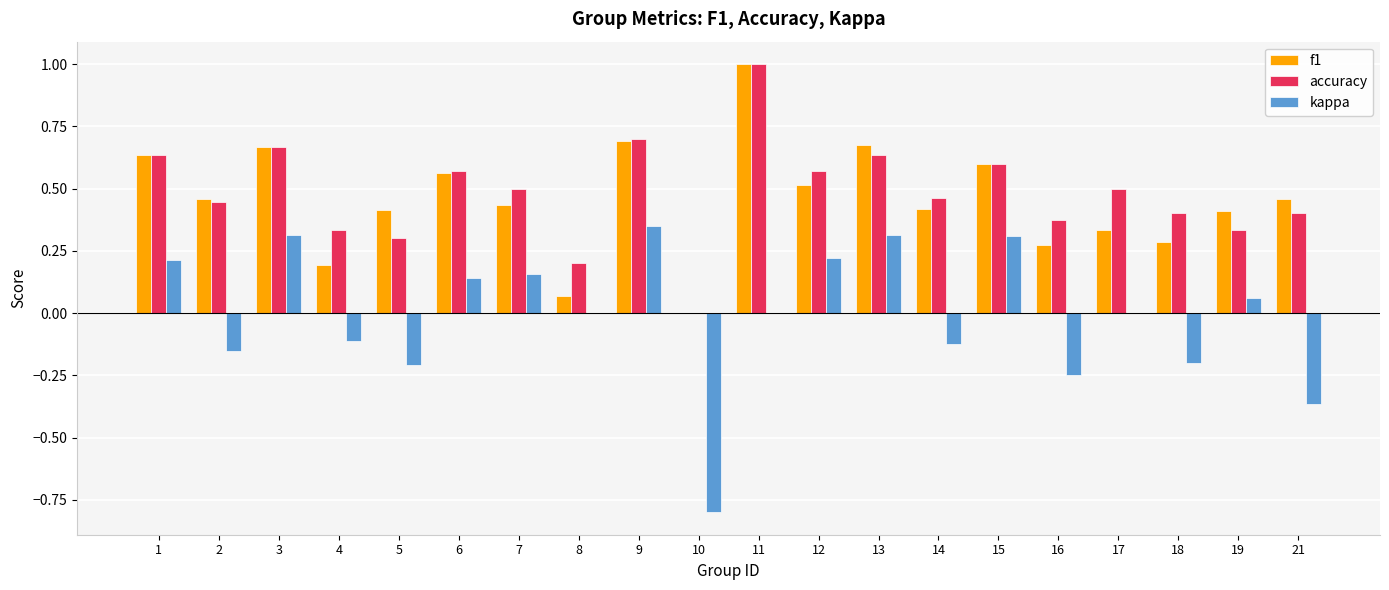

What is the highest value of the accuracy series?

1.0